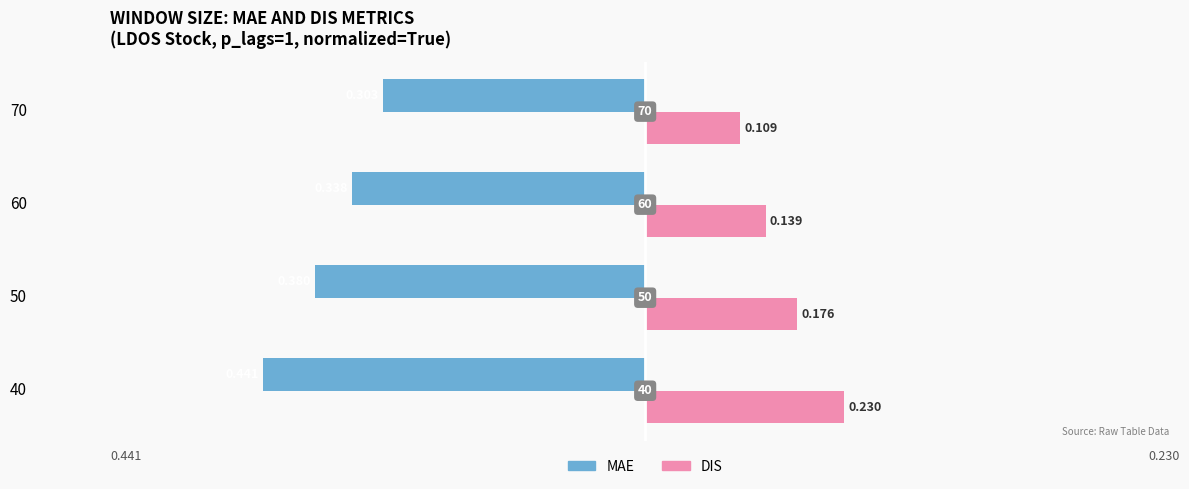

What are all the series names shown in the legend?

MAE, DIS